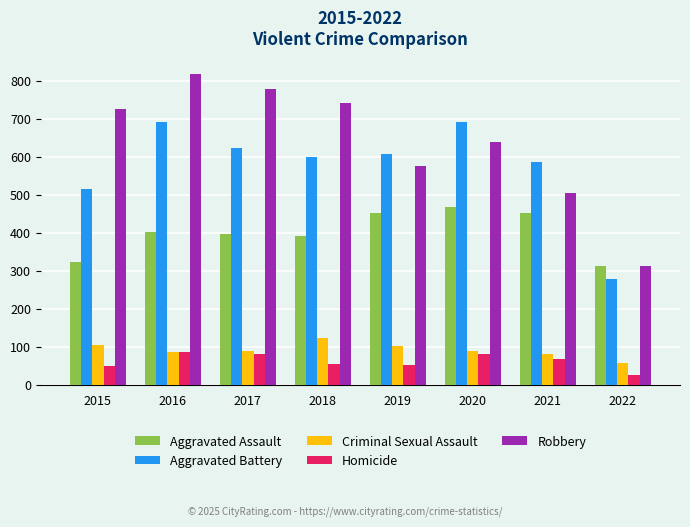

At which label does Aggravated Battery reach its minimum?

2022